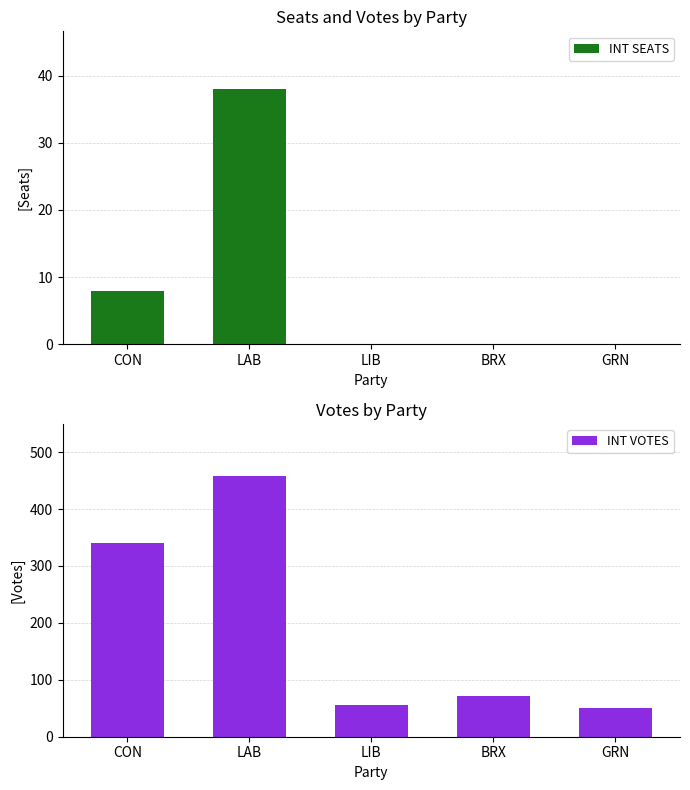

What is the sum of all INT VOTES values?

974